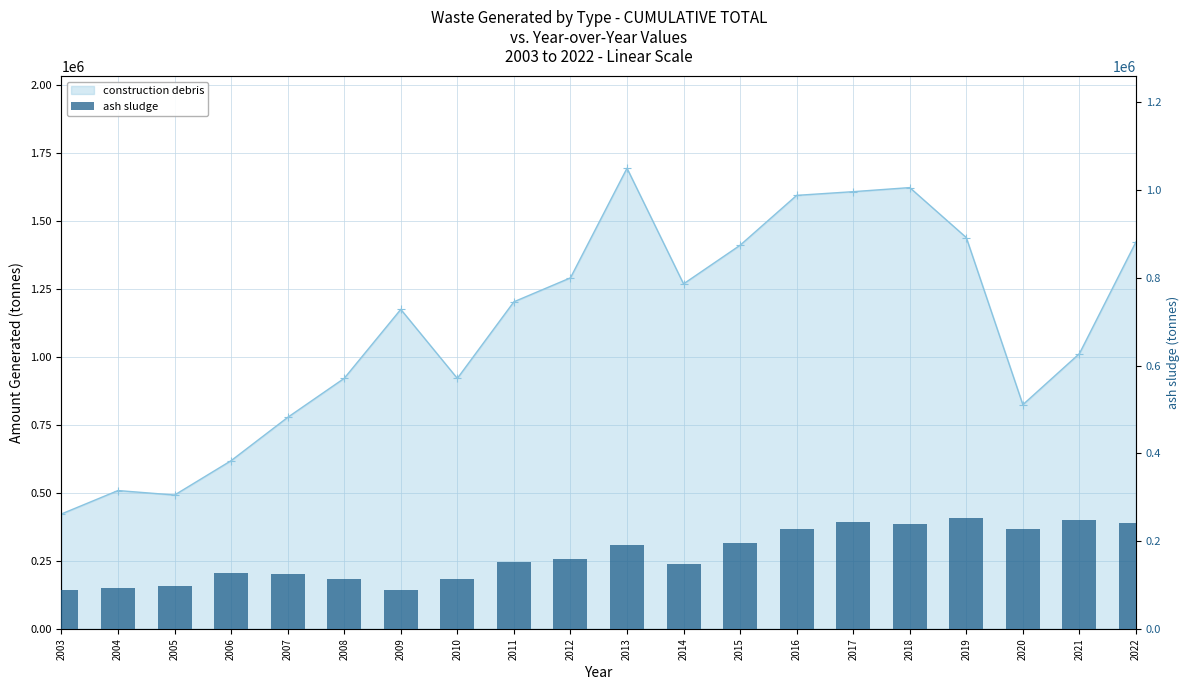

True or false: the data shows 51369 at 2007.

False